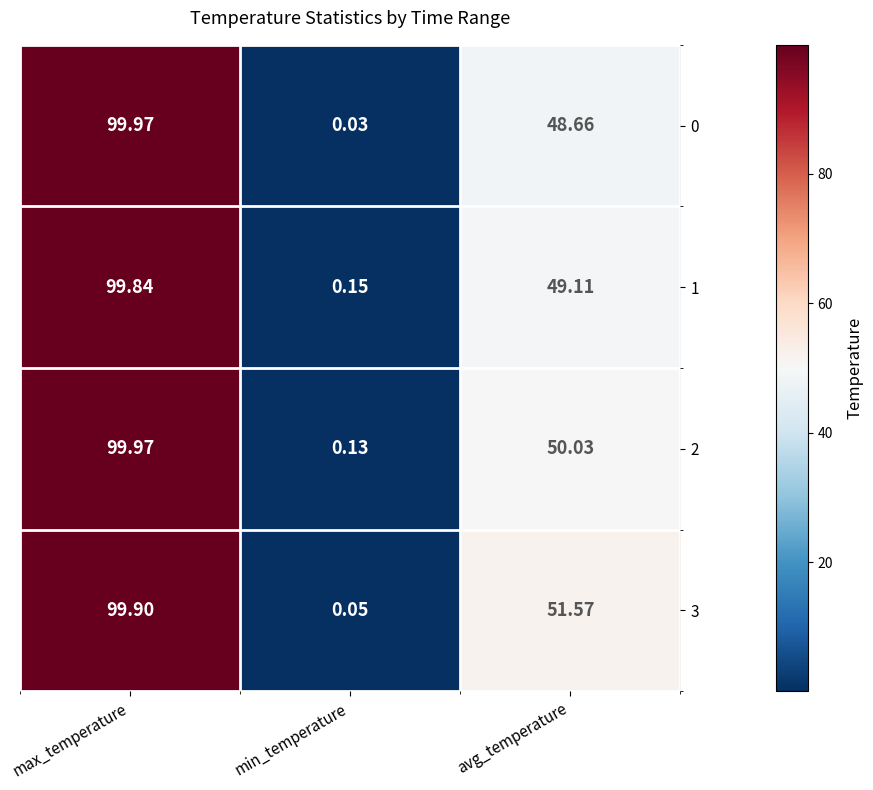

Which category has the highest value in the 3 series?

max_temperature